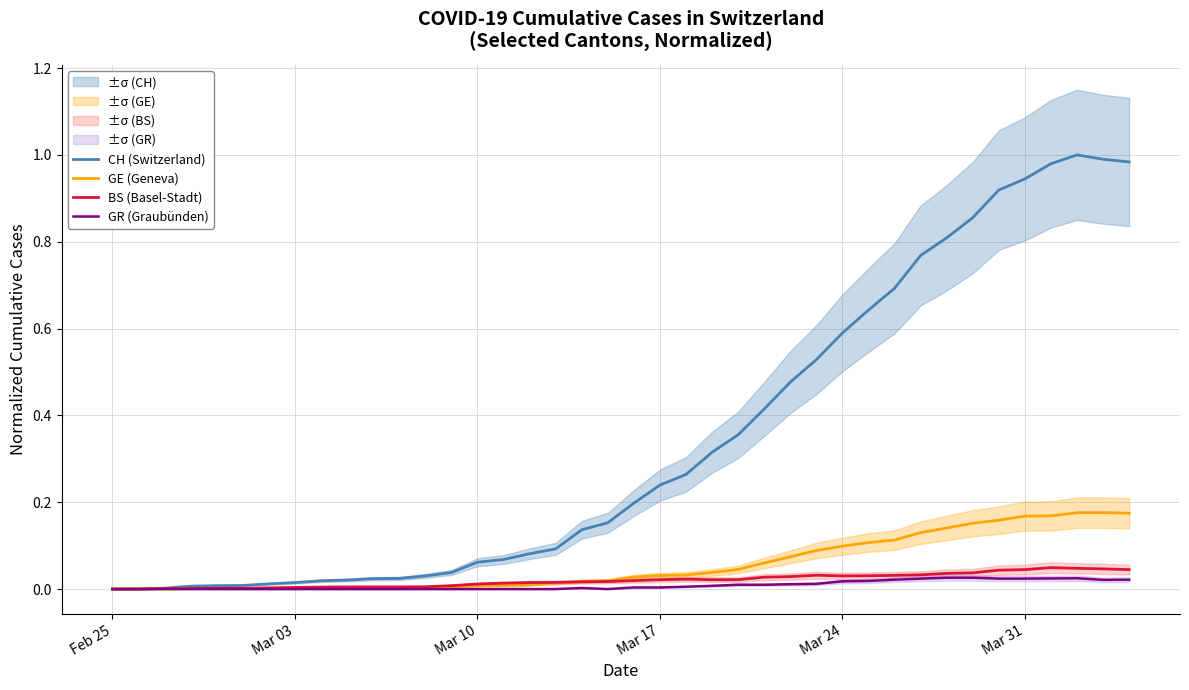

Does the chart display data point markers on the line(s)?

No